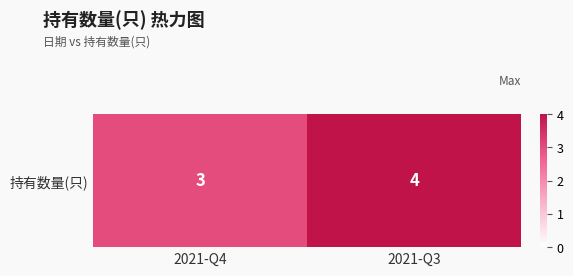

Count the number of categories in the chart.

2